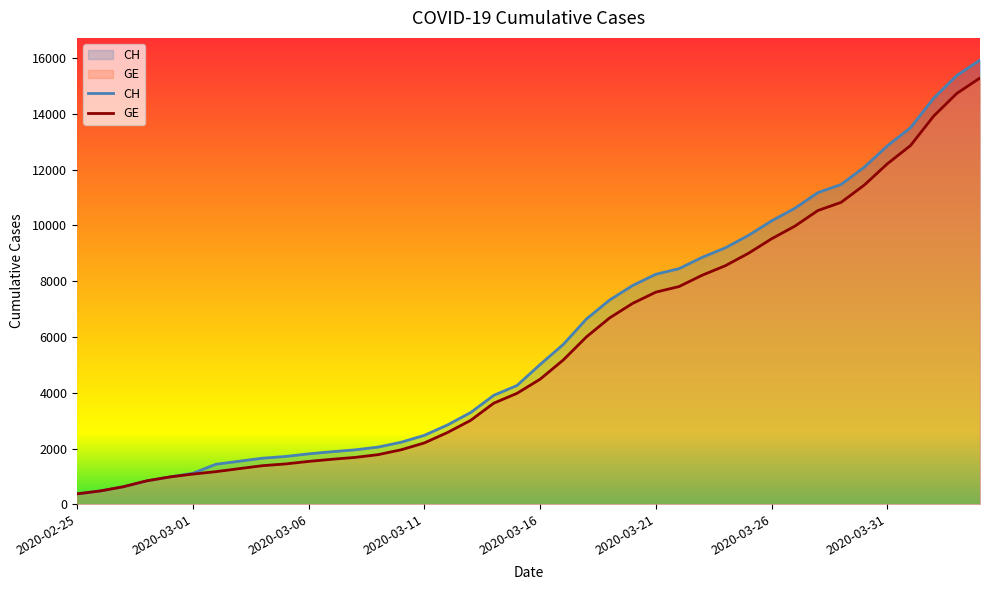

What is the sum of all CH values?

242133